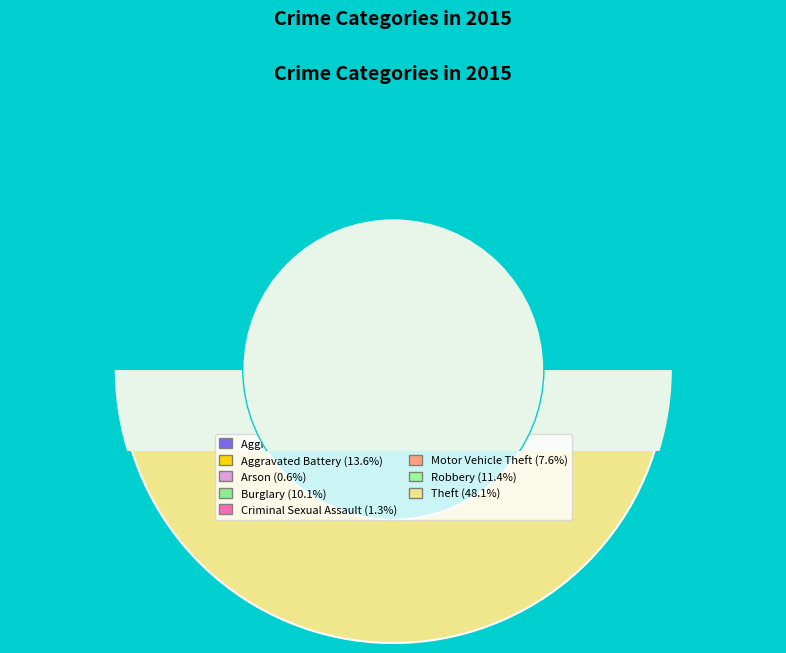

What is the ratio of the value at Aggravated Battery to the value at Aggravated Assault?

2.1